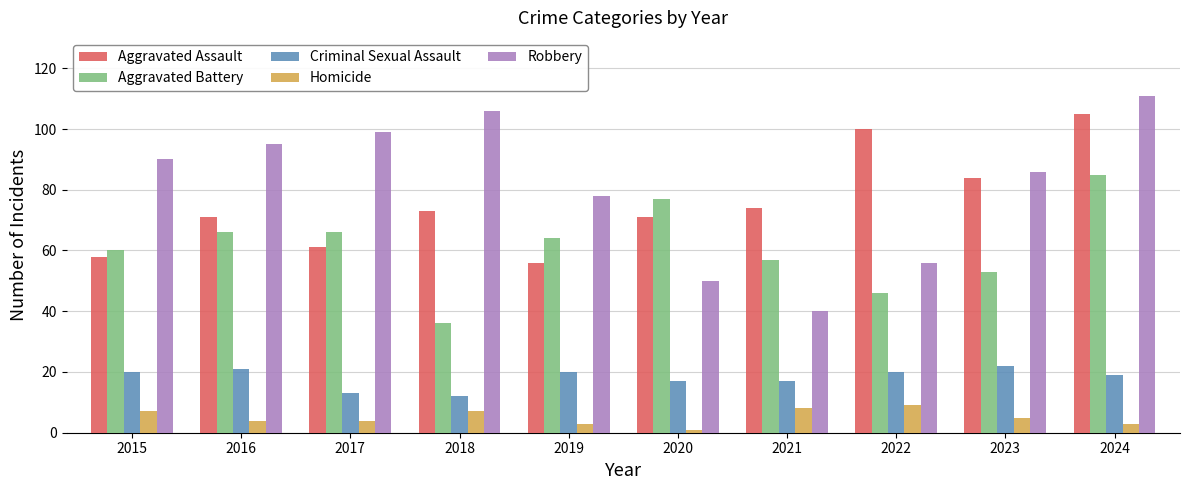

What is the total value across all series at 2016?

257